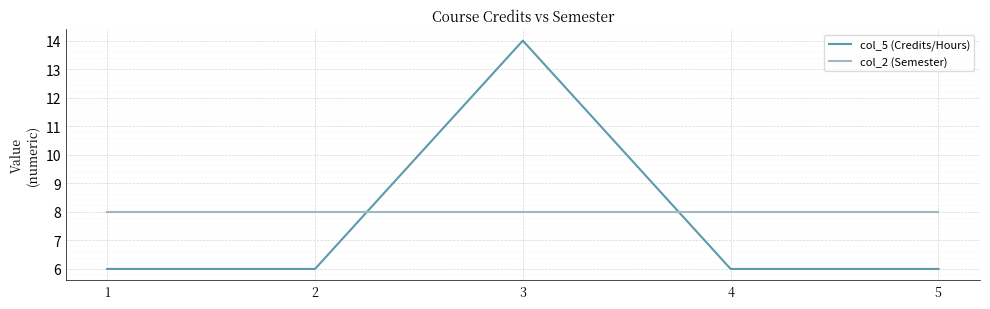

After their last crossing, which series has the higher values: col_2 (Semester) or col_5 (Credits/Hours)?

col_2 (Semester)